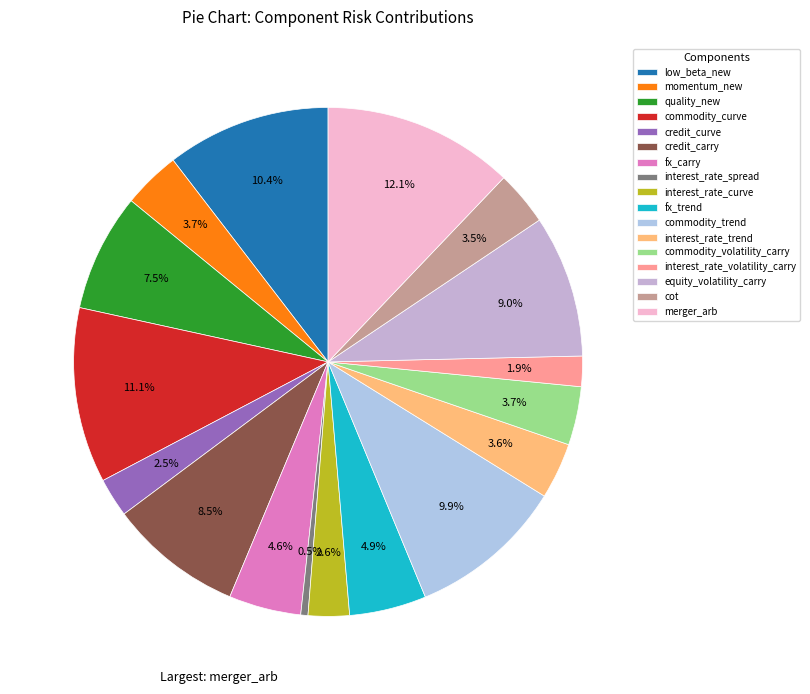

Which has a higher value, commodity_curve or credit_carry?

commodity_curve